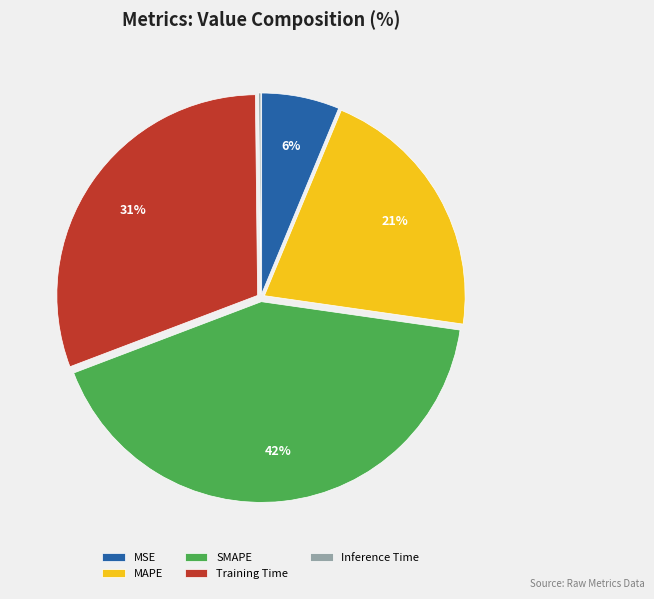

Between MAPE and MSE, which is larger?

MAPE